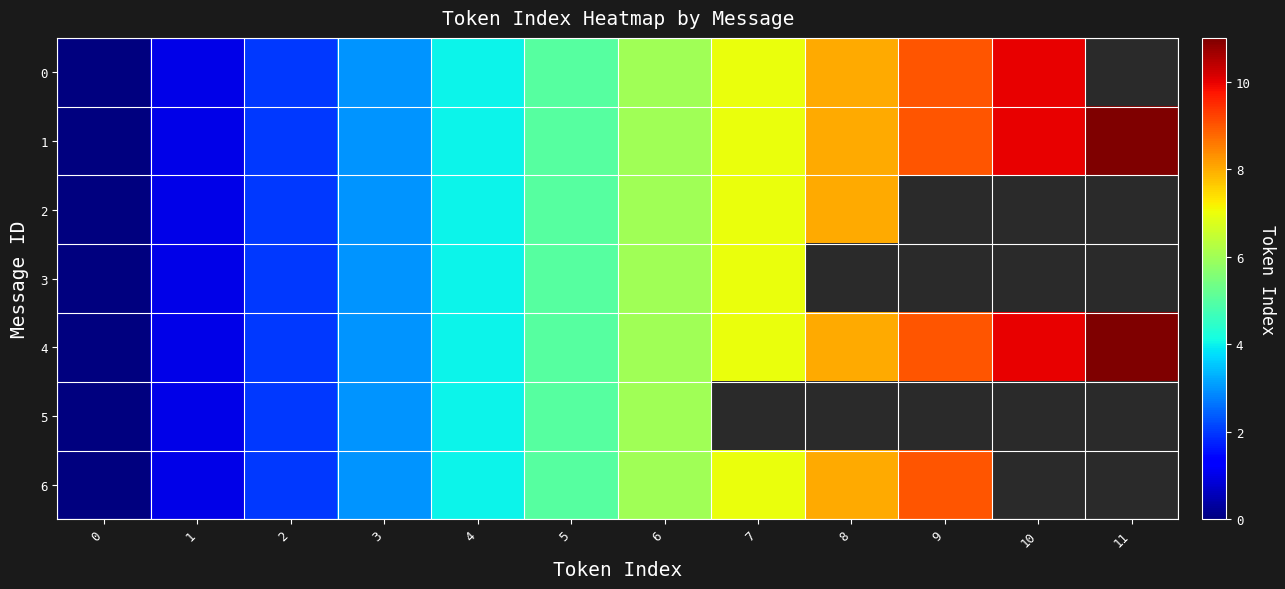

What is the difference between the 4 values at 4 and 0?

4.0